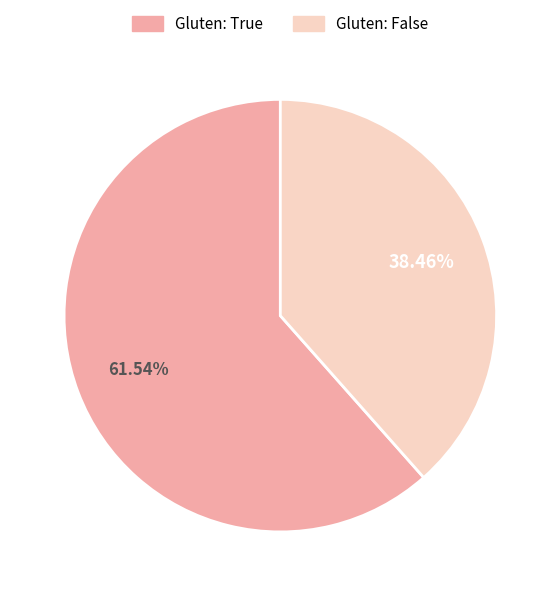

Does any single category account for the majority?

Yes